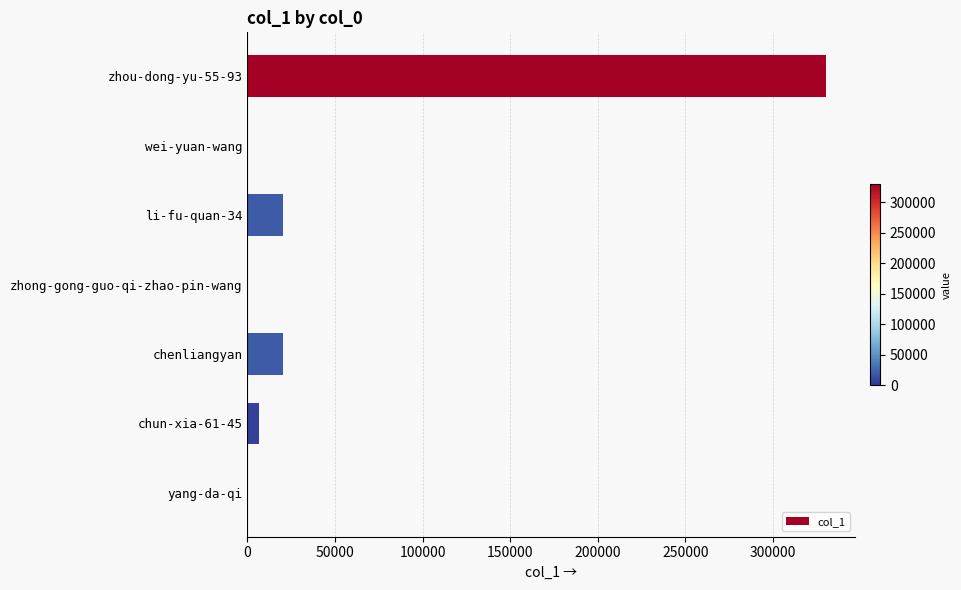

What is the maximum value shown in the chart?

330633